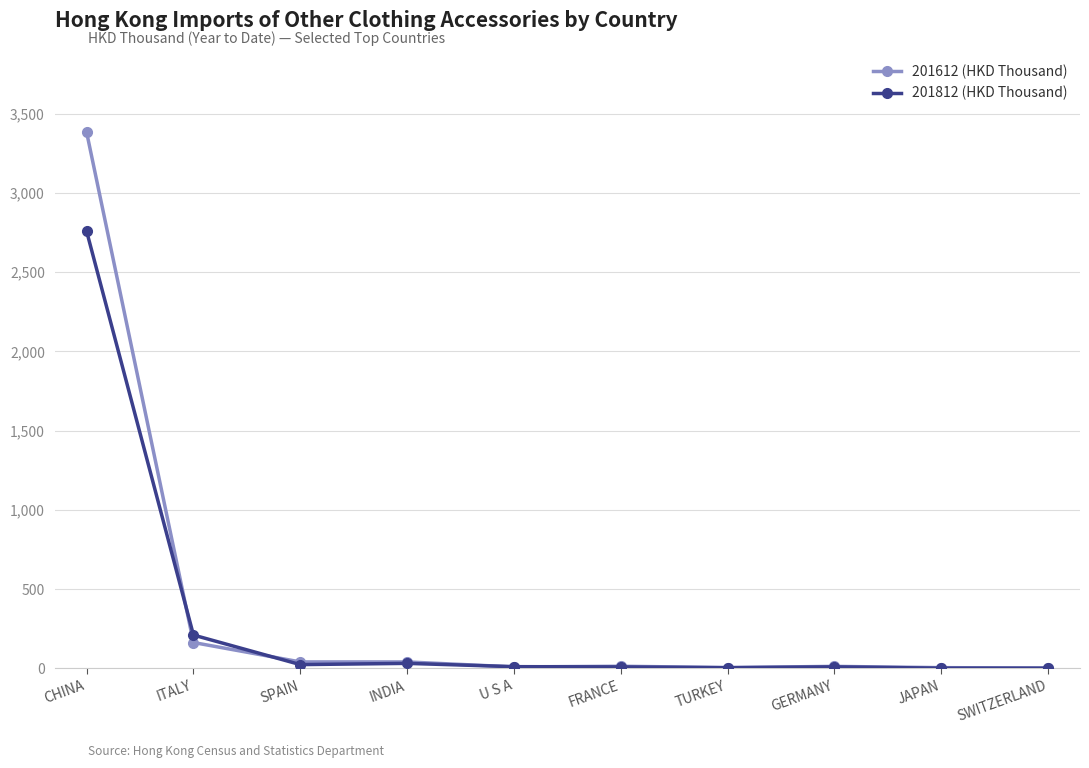

The 201812 (HKD Thousand) series shows 210.5 at ITALY. True or false?

True